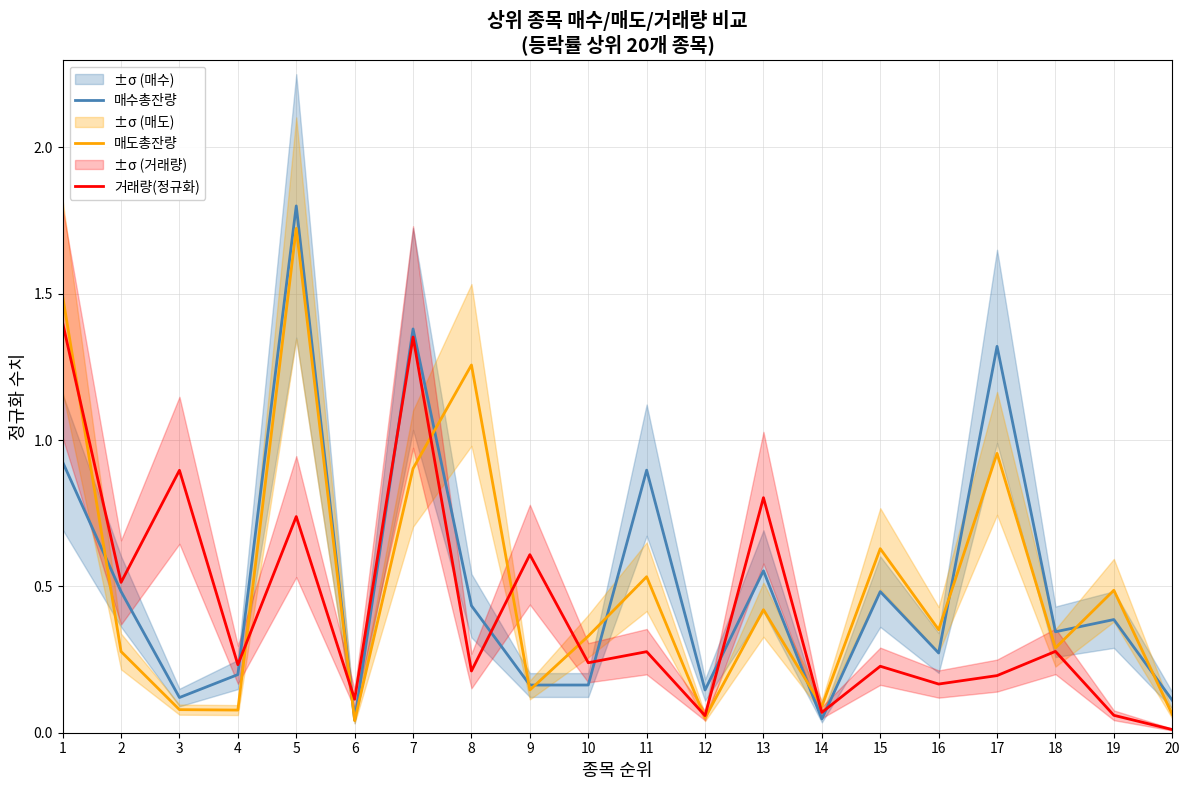

Is this an area chart (filled region under the line)?

No